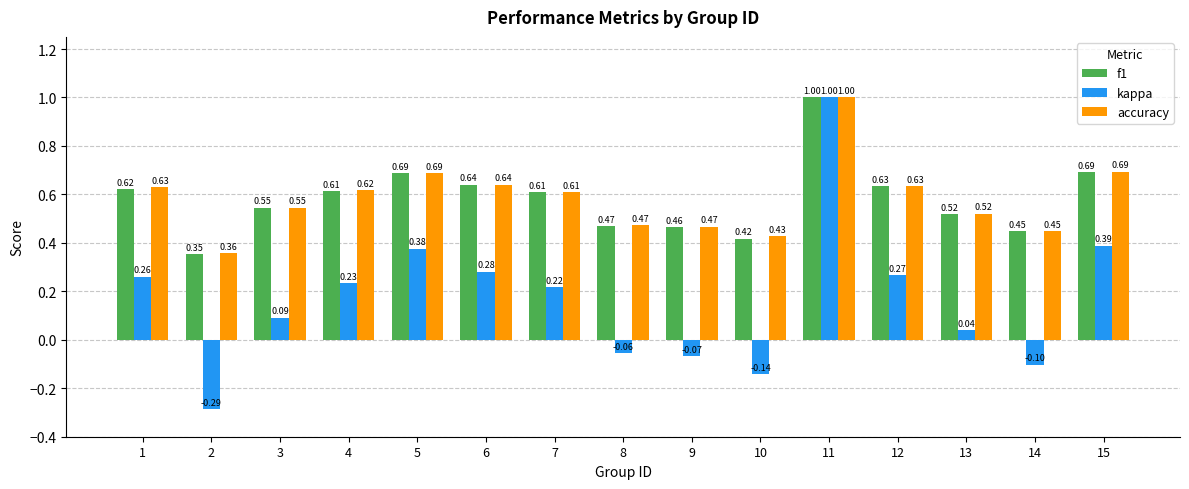

At which label does kappa first exceed 0?

1